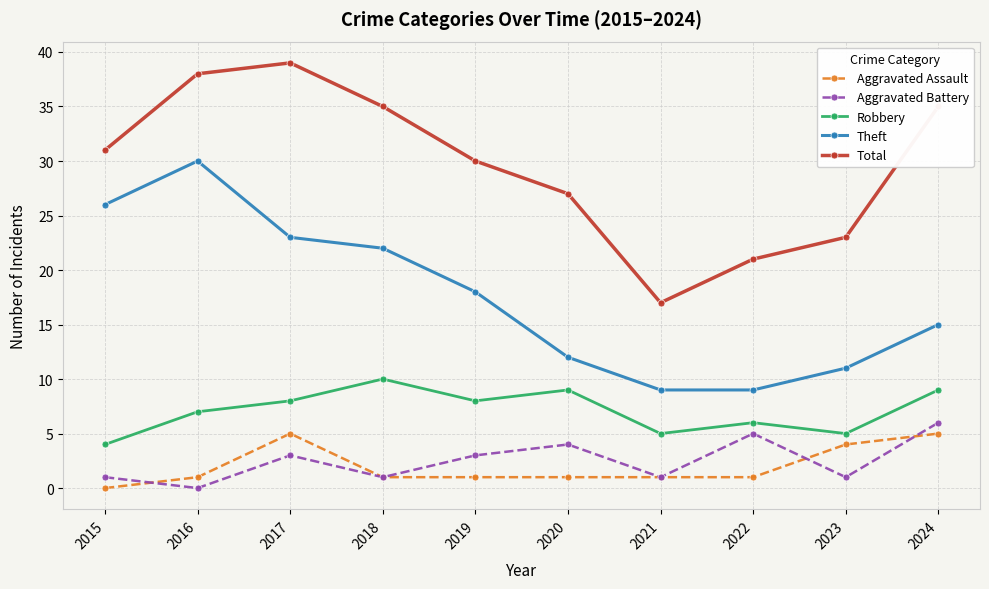

What is the approximate value of Theft at 2024?

15